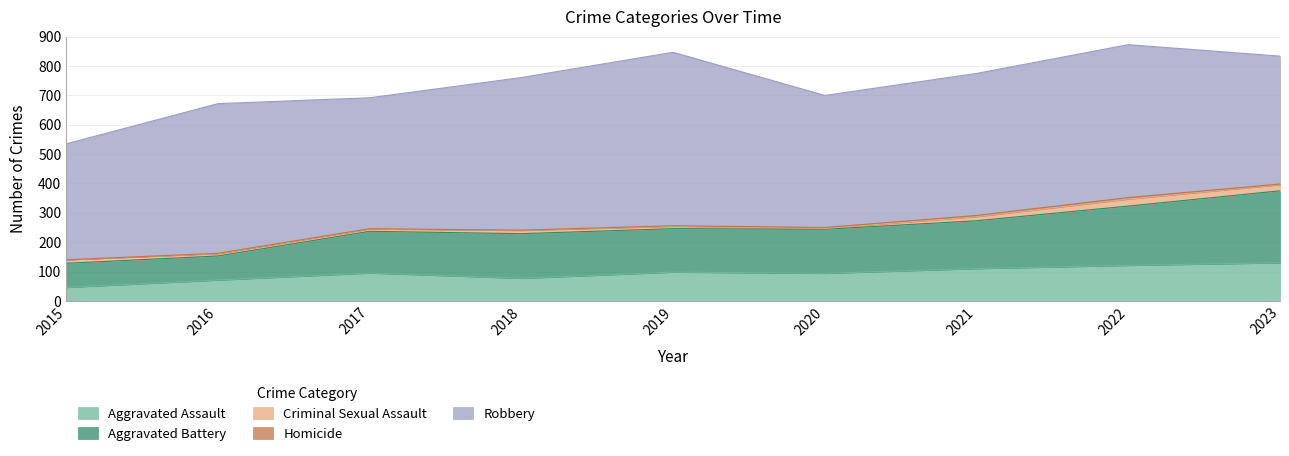

Count the number of data series in this chart.

5